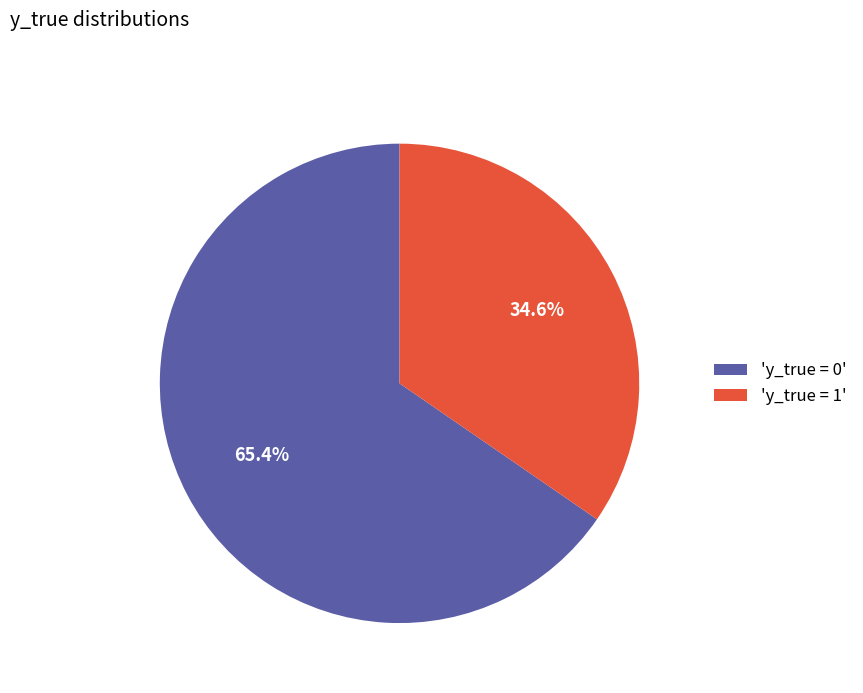

Does 'y_true = 0' account for over 50% of the chart?

Yes